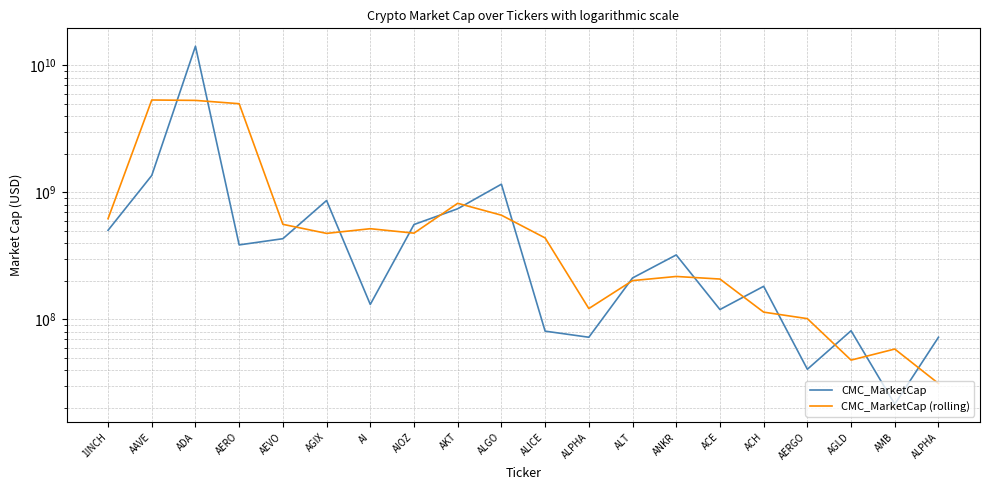

Between ALGO and AAVE, which is larger?

AAVE